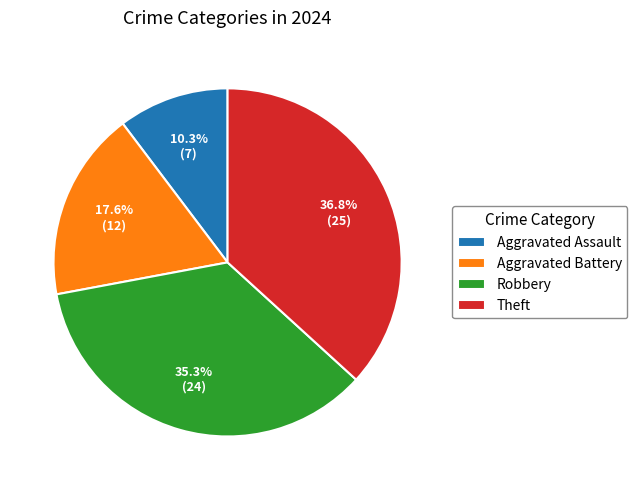

Which has a higher value, Aggravated Assault or Theft?

Theft